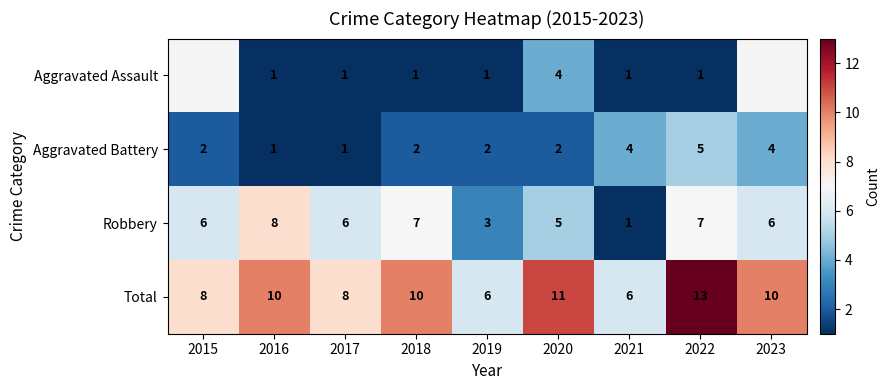

What is the difference between the Robbery values at 2019 and 2015?

3